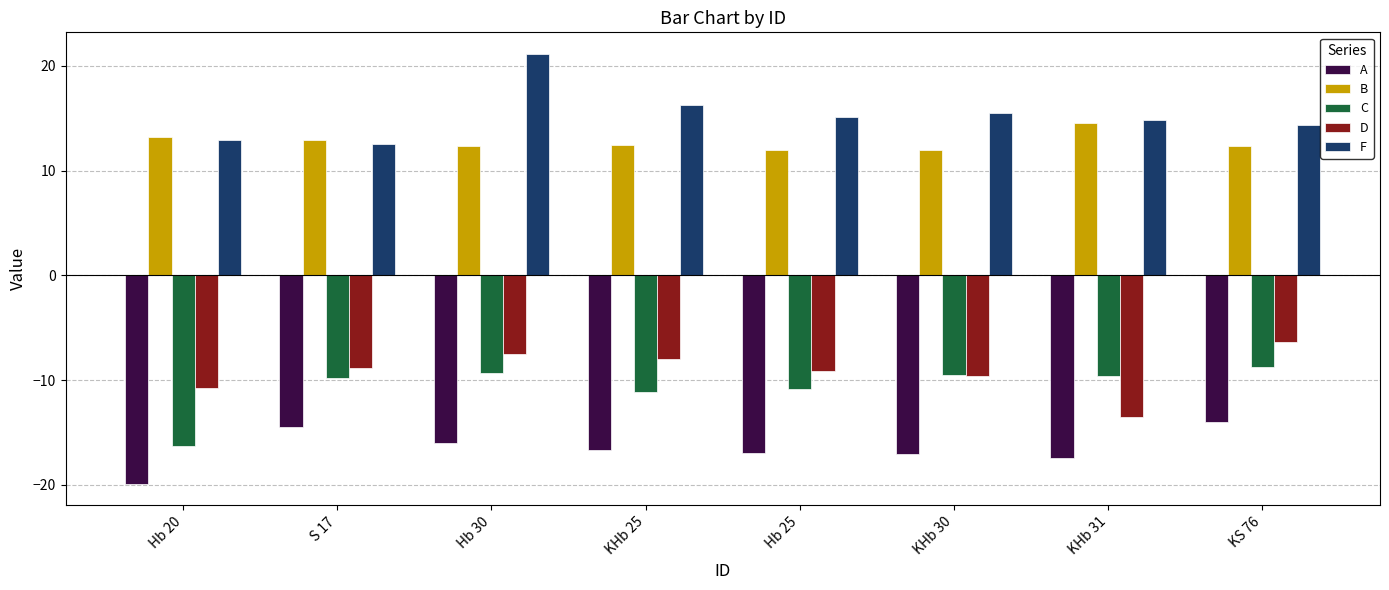

Between KHb 31 and KS 76, which series saw the biggest shift?

D